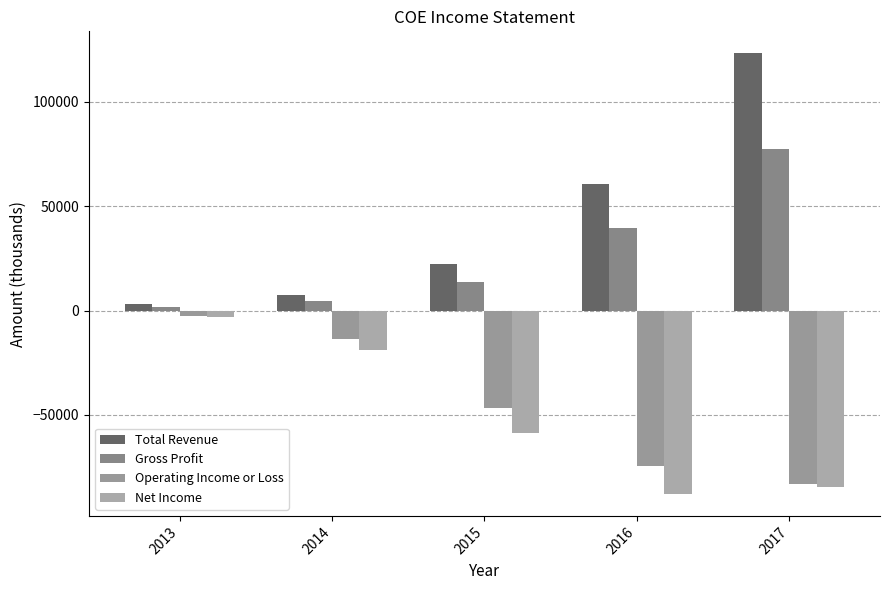

Is the value of Net Income at 2015 greater than the value of Gross Profit at 2016?

No